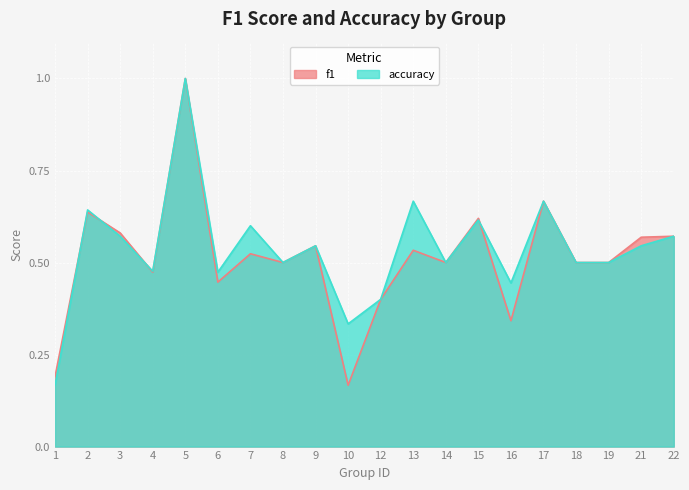

How many lines are shown in the chart?

2